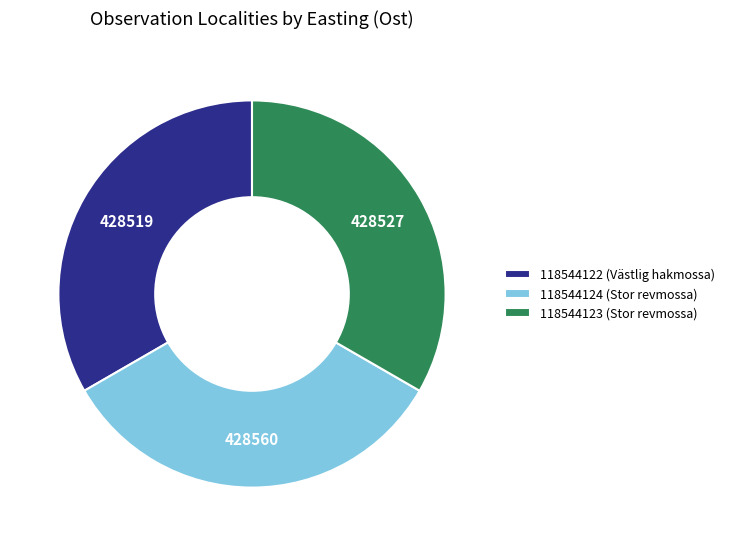

What is the ratio of the value at 118544124 (Stor revmossa) to the value at 118544123 (Stor revmossa)?

1.0